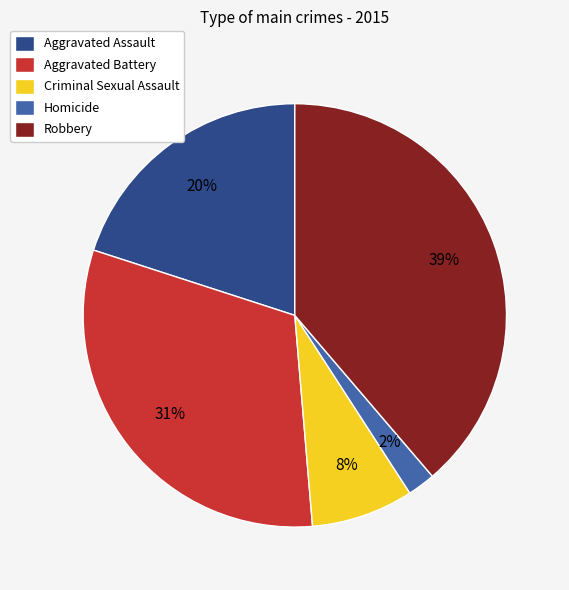

Is the sum of Robbery and Homicide greater than half?

No